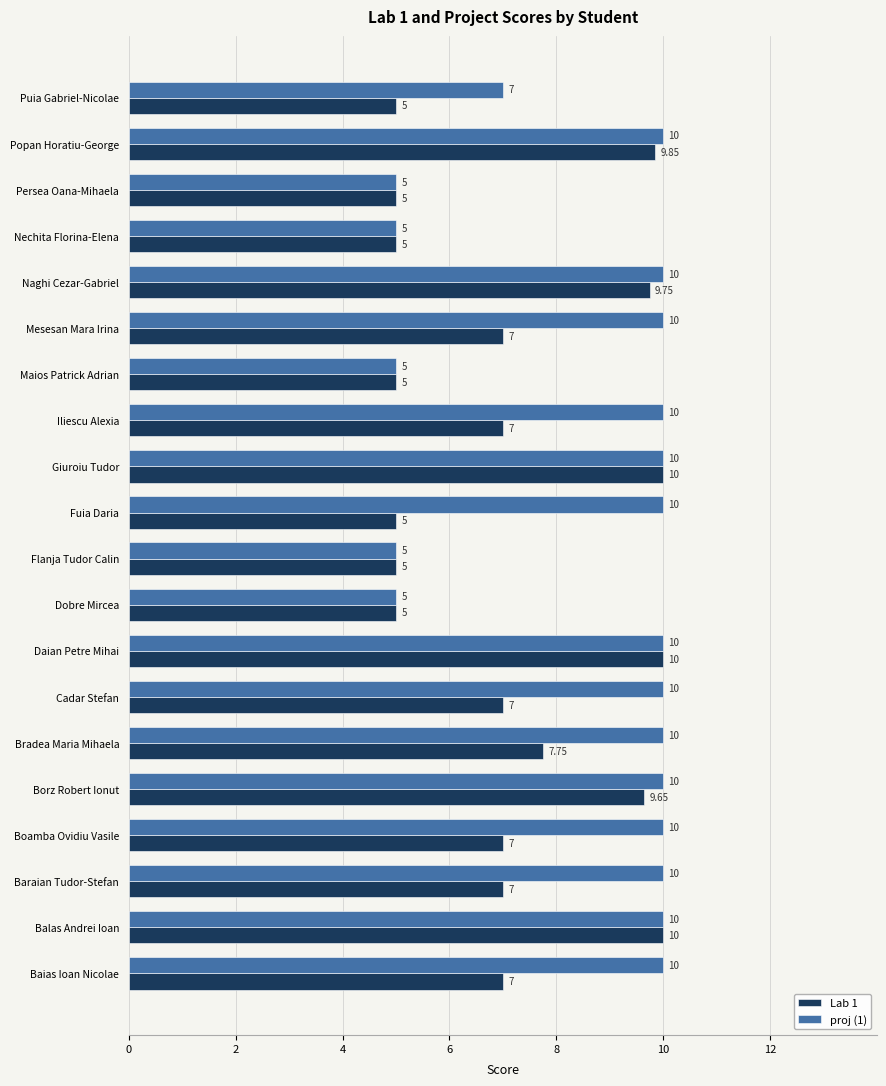

Where is proj (1) nearest to the value 7?

Puia Gabriel-Nicolae